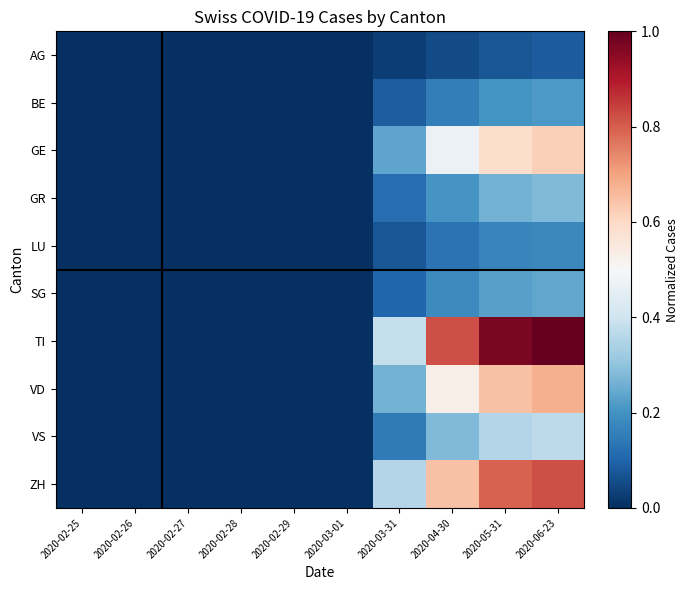

At which category is the sum across all series the highest?

2020-06-23